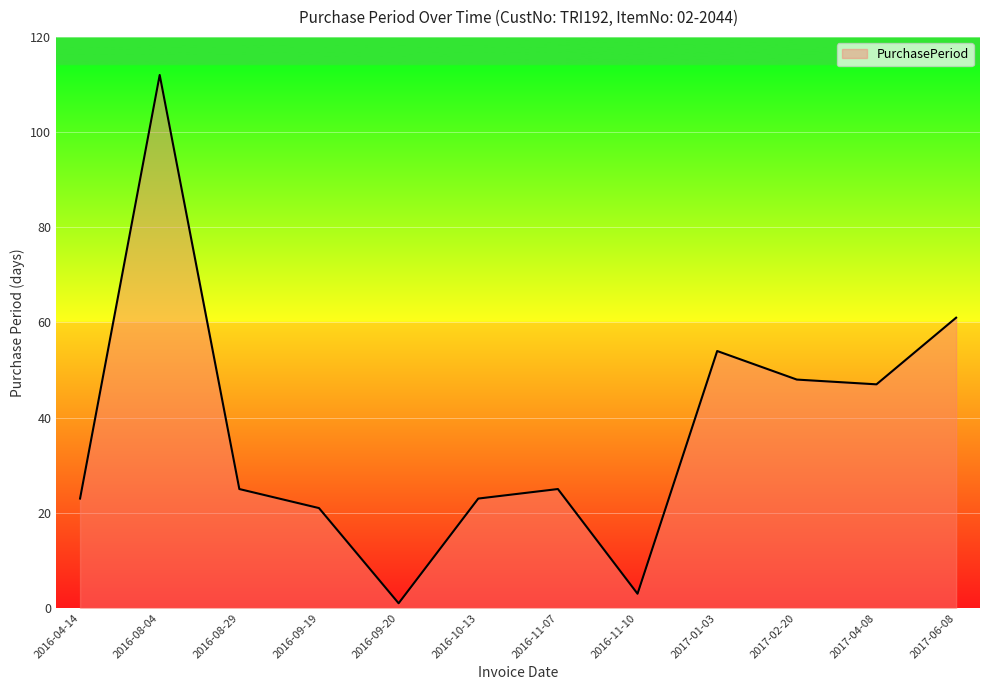

Where is the first local minimum?

2016-09-20